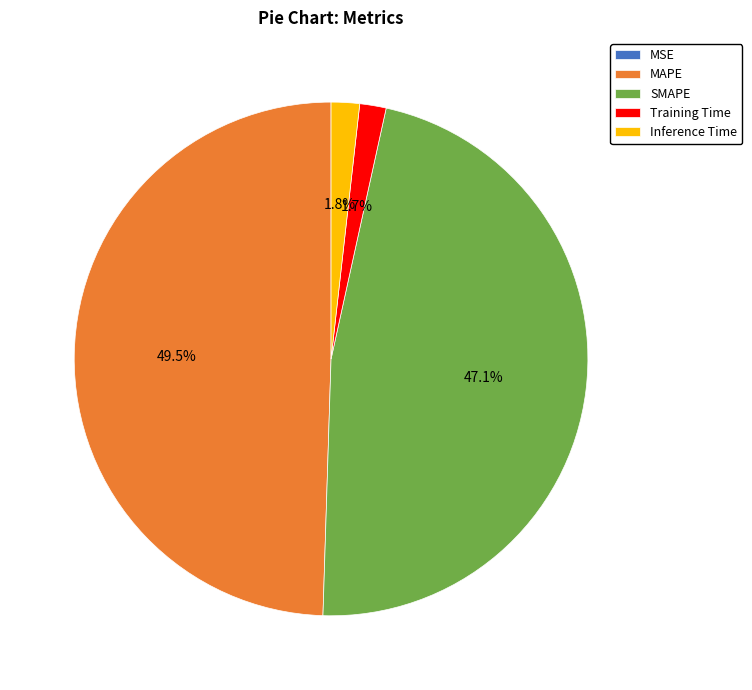

Is the sum of MAPE and Training Time greater than half?

Yes